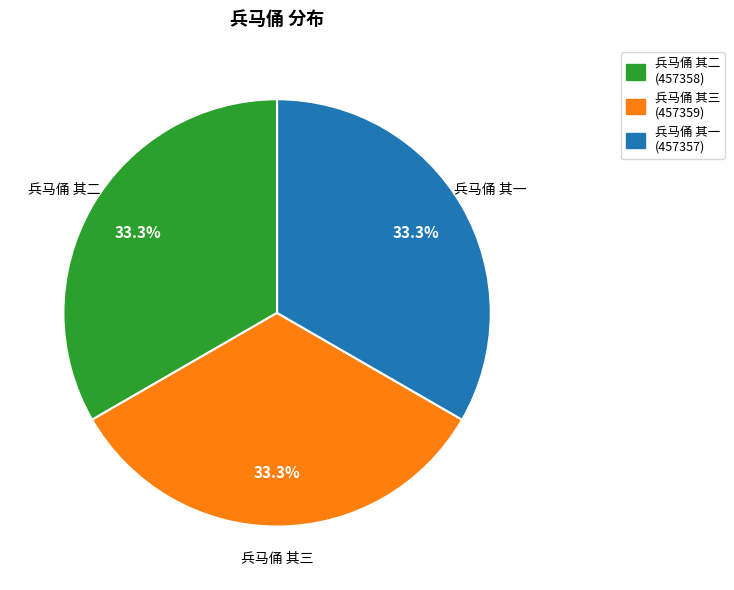

What is the ratio of the value at 兵马俑 其二 to the value at 兵马俑 其一?

1.0